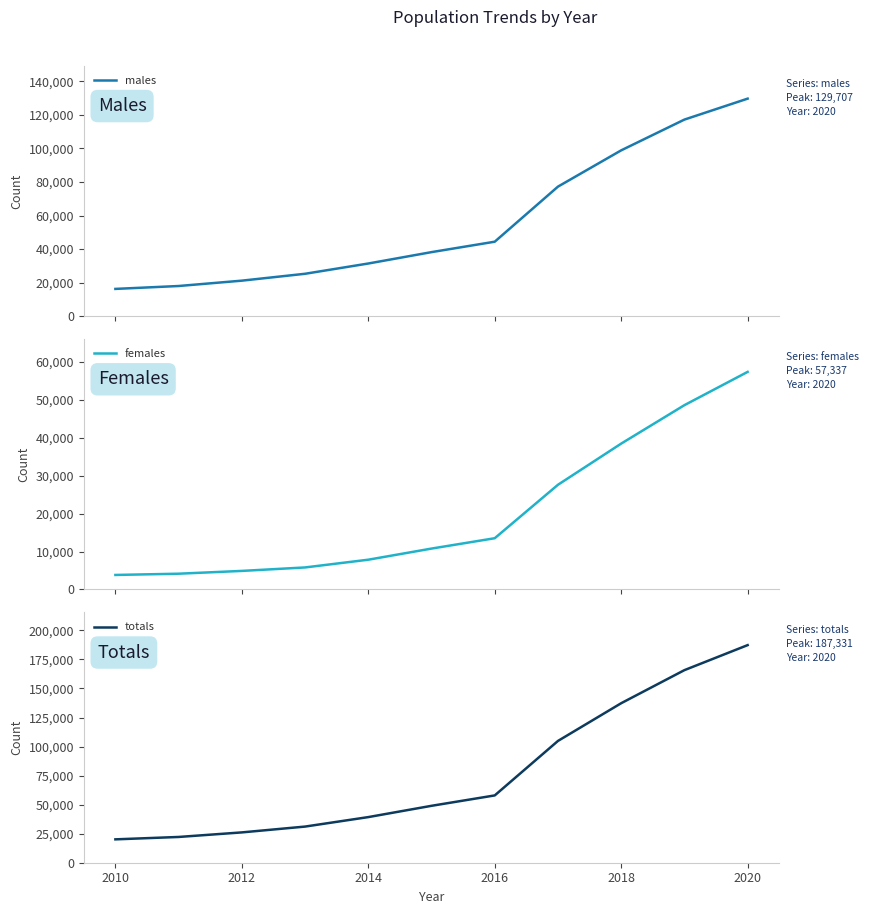

Which series has the largest total across all categories?

totals